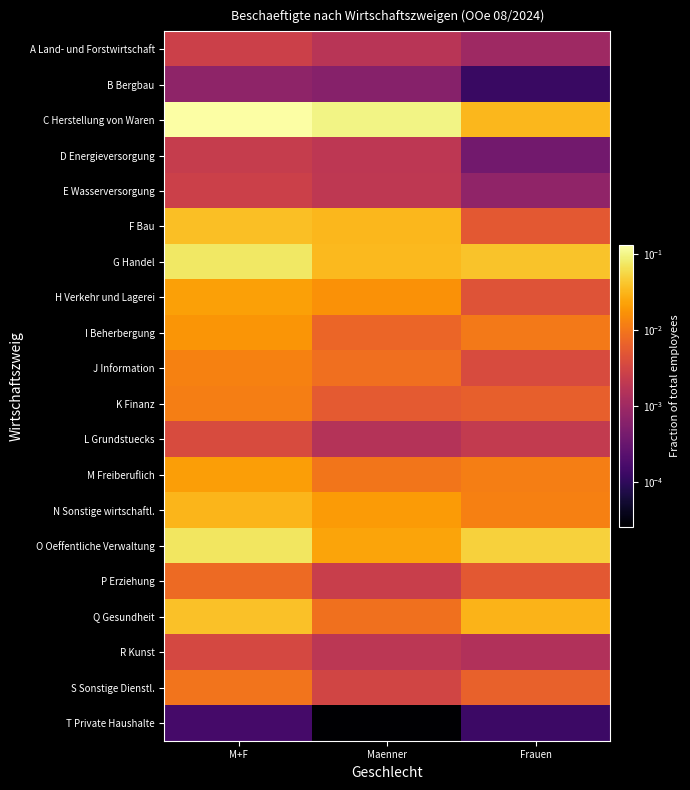

Between M+F and Maenner, which series saw the biggest shift?

O Oeffentliche Verwaltung